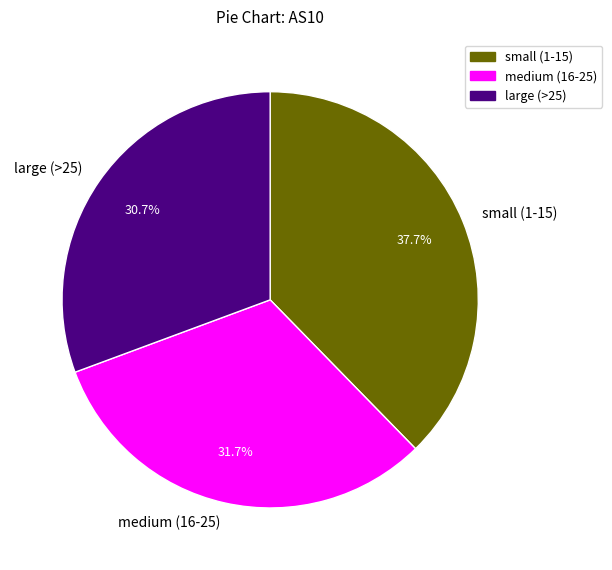

Does medium (16-25) represent more than half of the total?

No